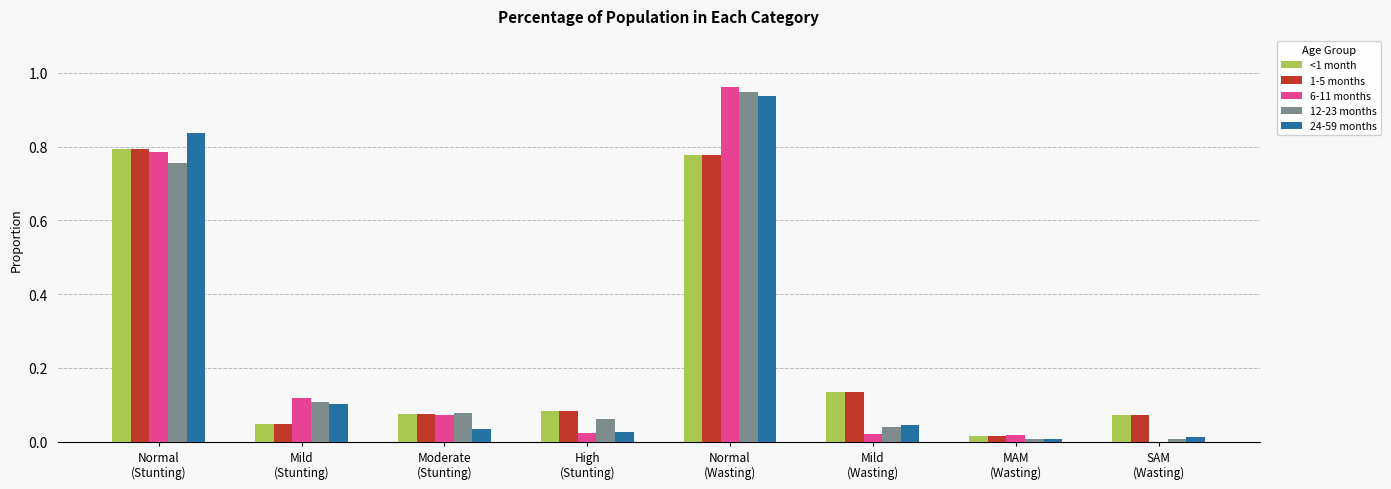

Are the bars grouped side by side (vs. stacked)?

Yes